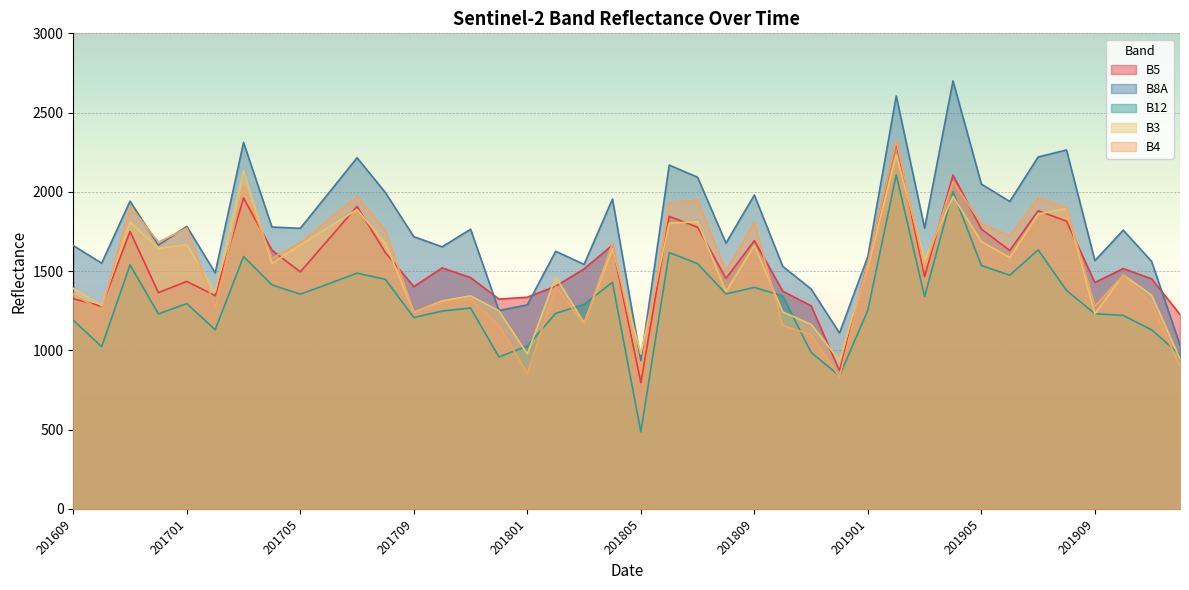

Between which two adjacent categories do B4 and B8A first intersect?

201611 and 201612